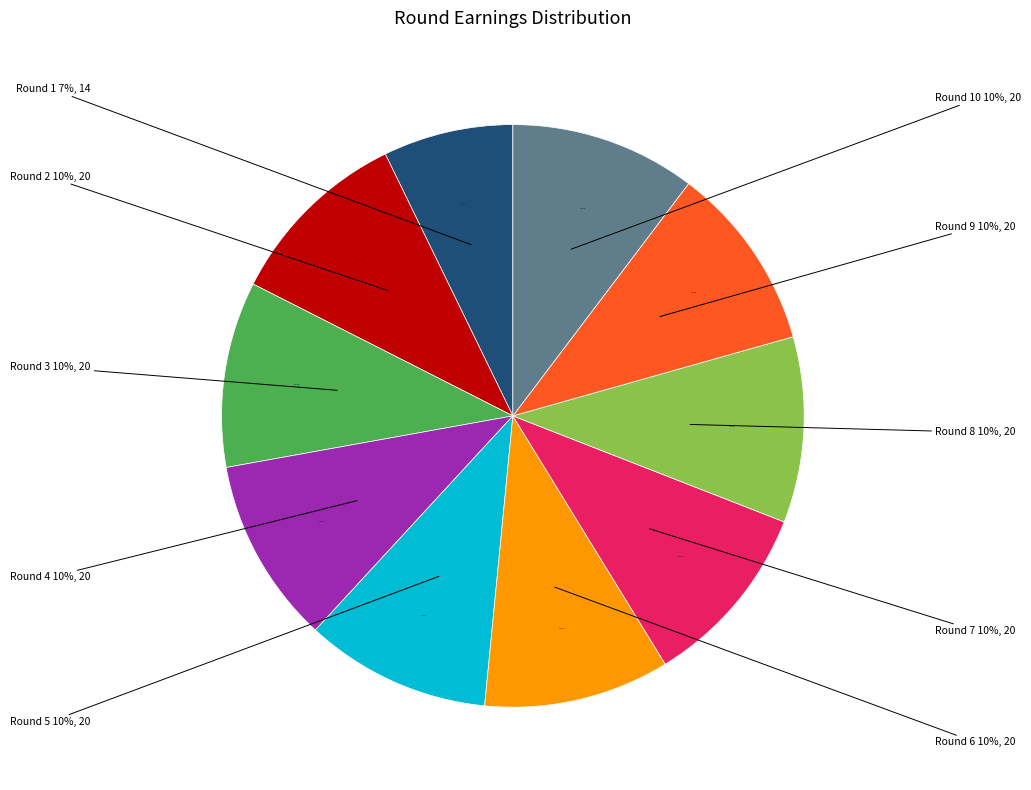

Which category has the biggest portion of the pie?

Round 2